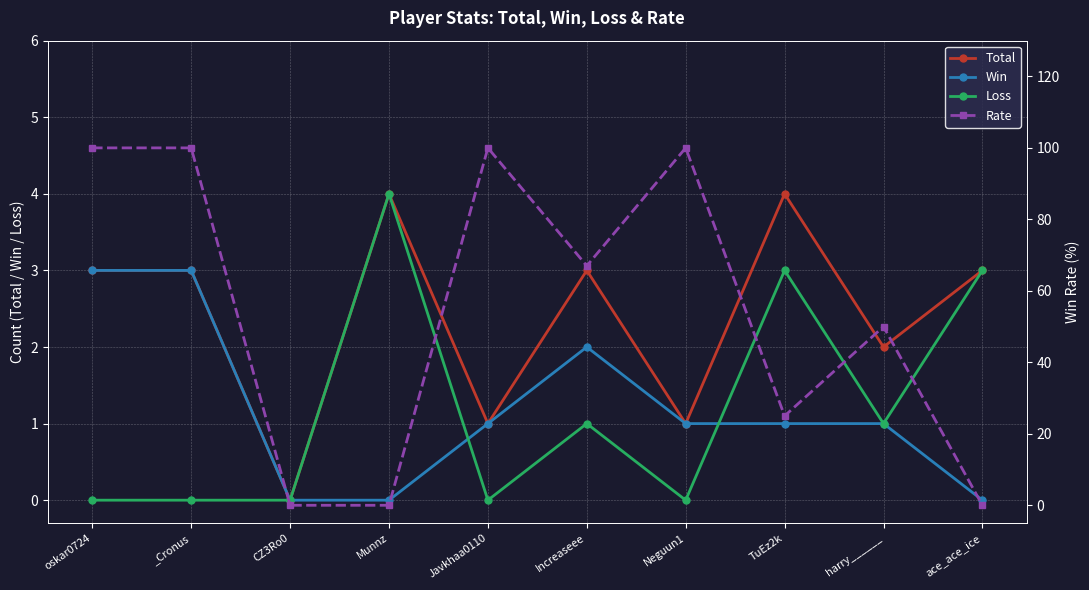

Is the value of Win at _Cronus greater than the value of Total at ace_ace_ice?

No